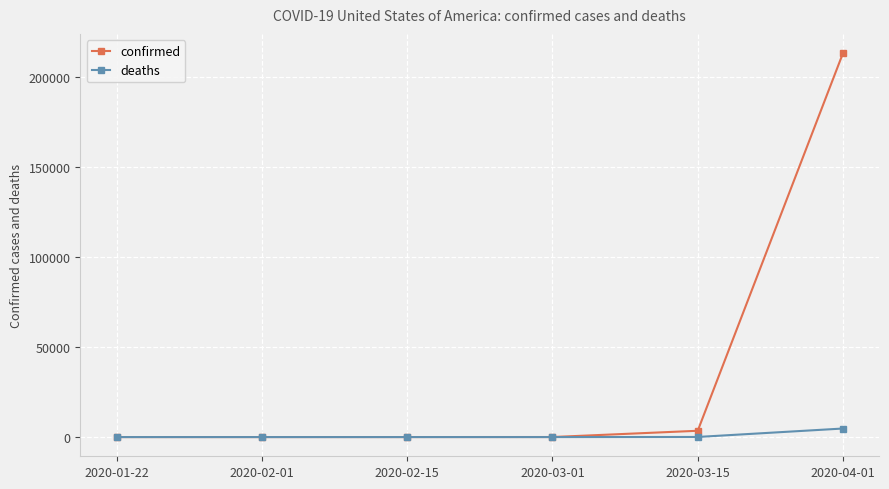

Which series has the widest spread of values?

confirmed